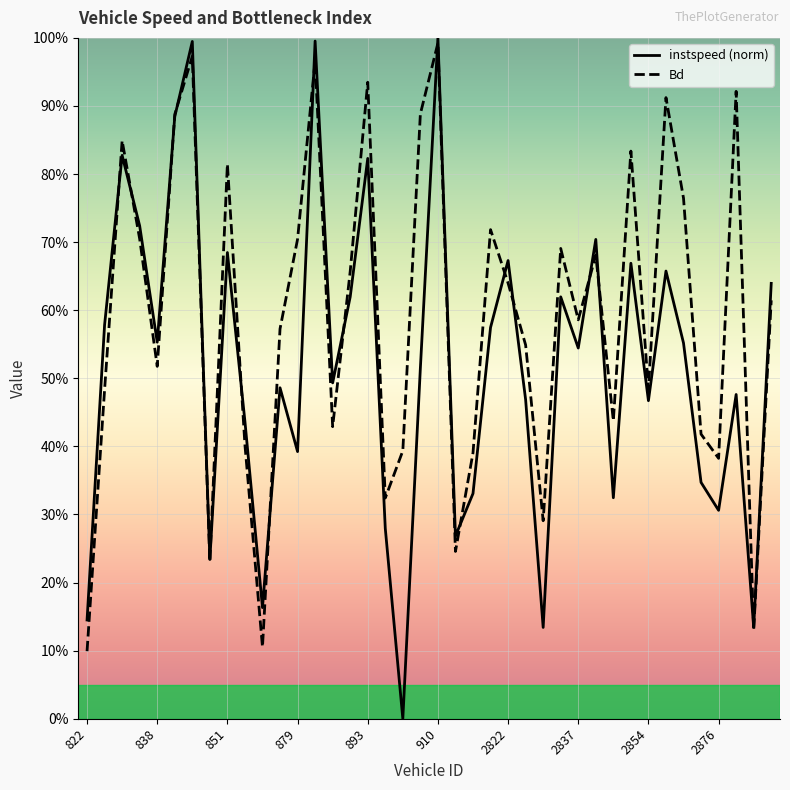

Is it true that Bd equals 1.0 at 2837?

False